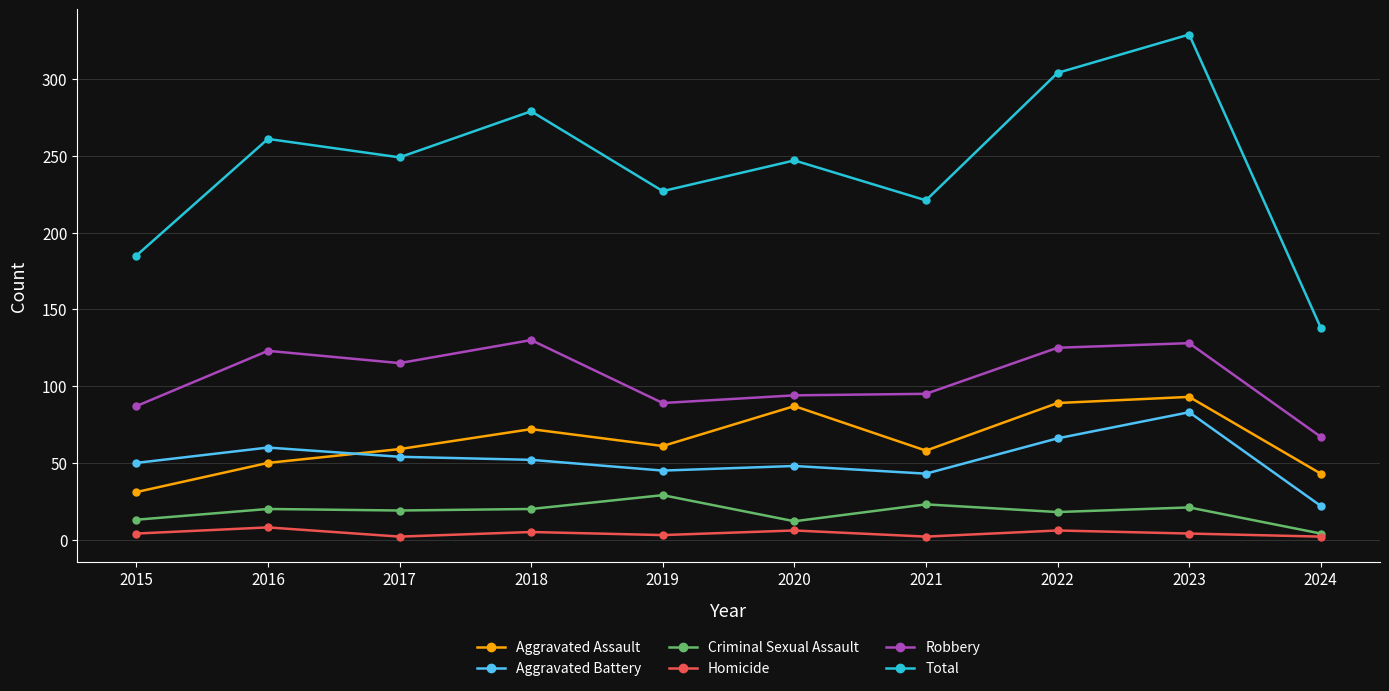

At which category is the sum across all series the highest?

2023